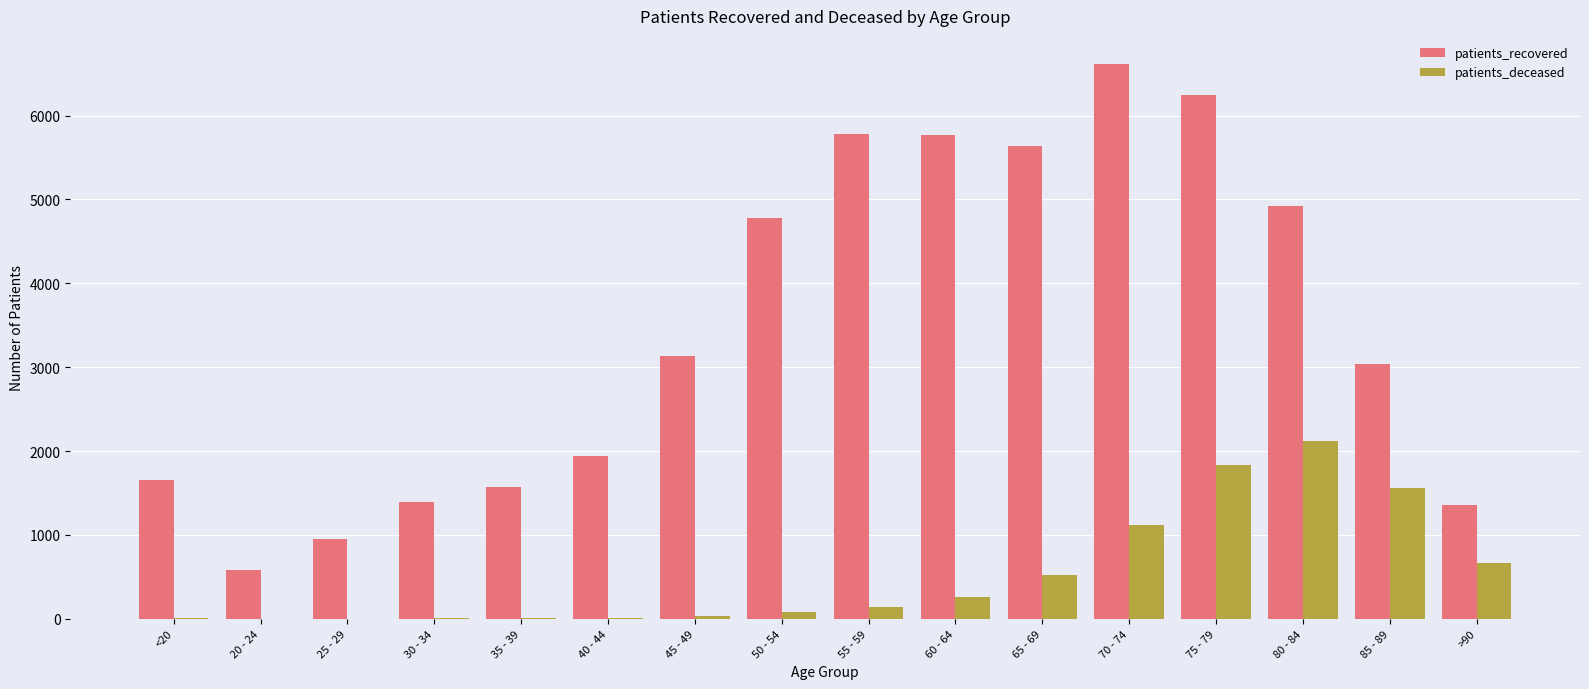

Are the bars horizontal?

No